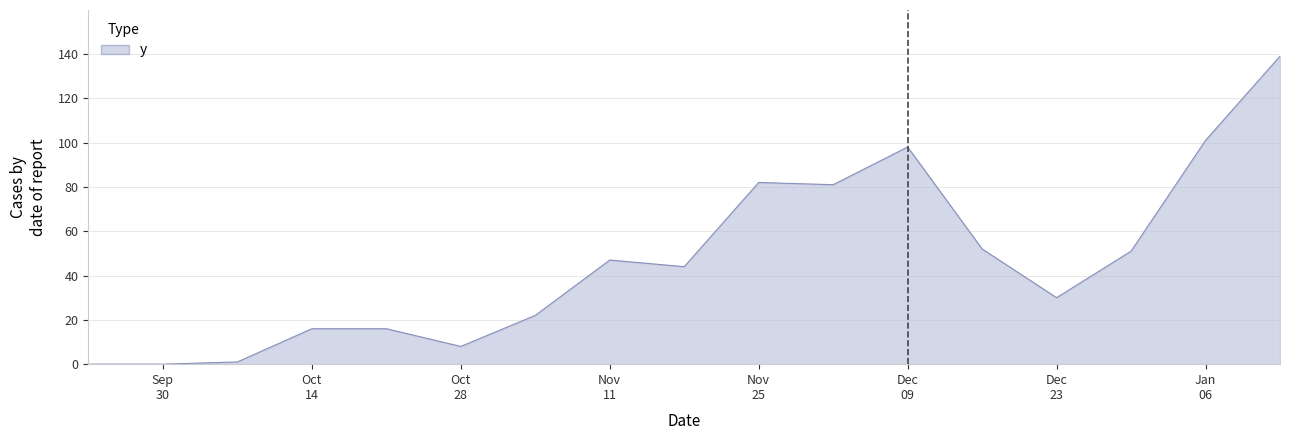

What is the maximum value shown in the chart?

139